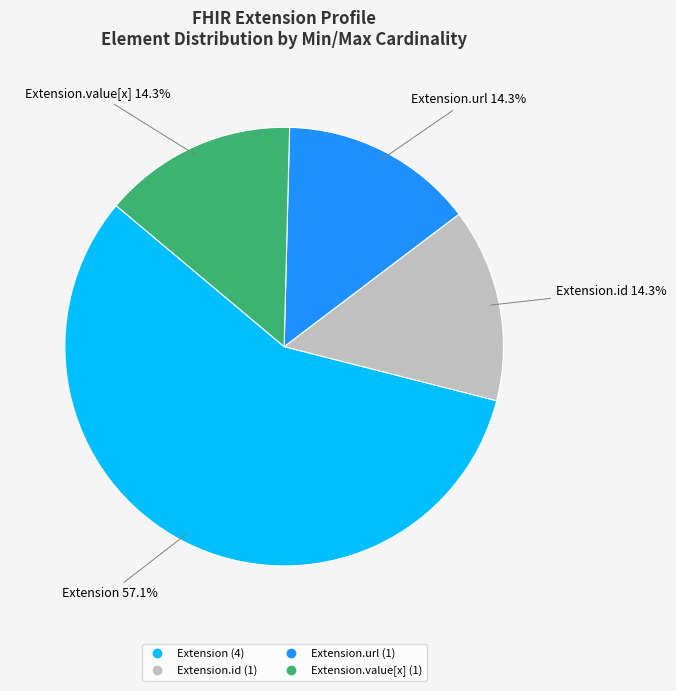

Is there a majority slice in this chart?

Yes